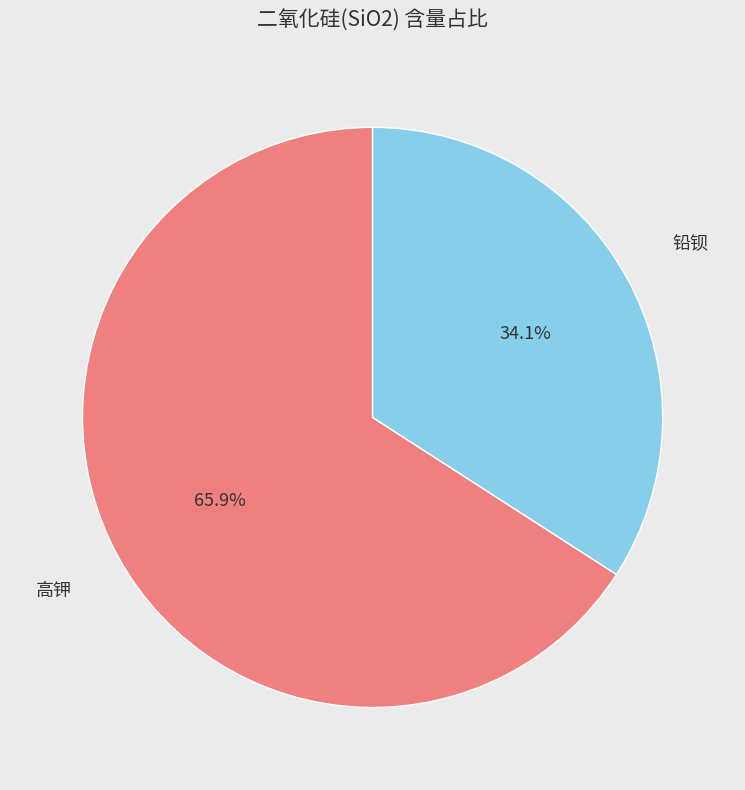

Does any single category account for the majority?

Yes